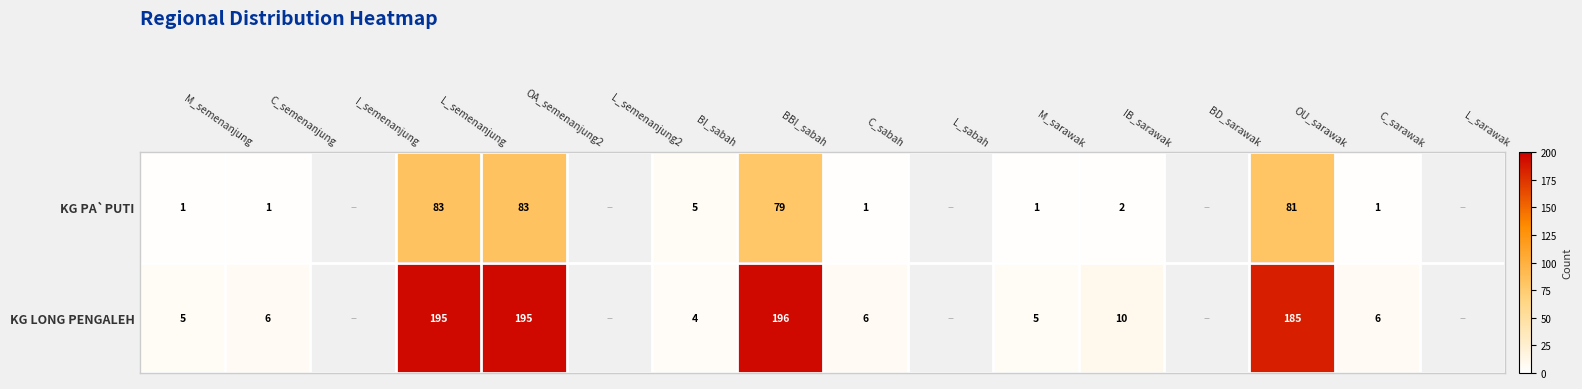

At C_sarawak, list the series in order from largest to smallest.

KG LONG PENGALEH, KG PA`PUTI